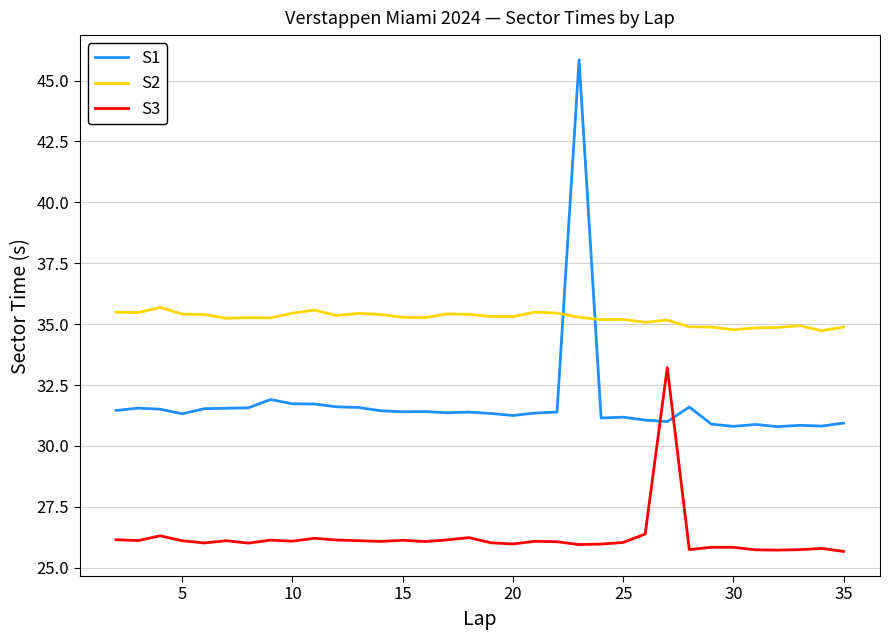

Which series has the largest total across all categories?

S2